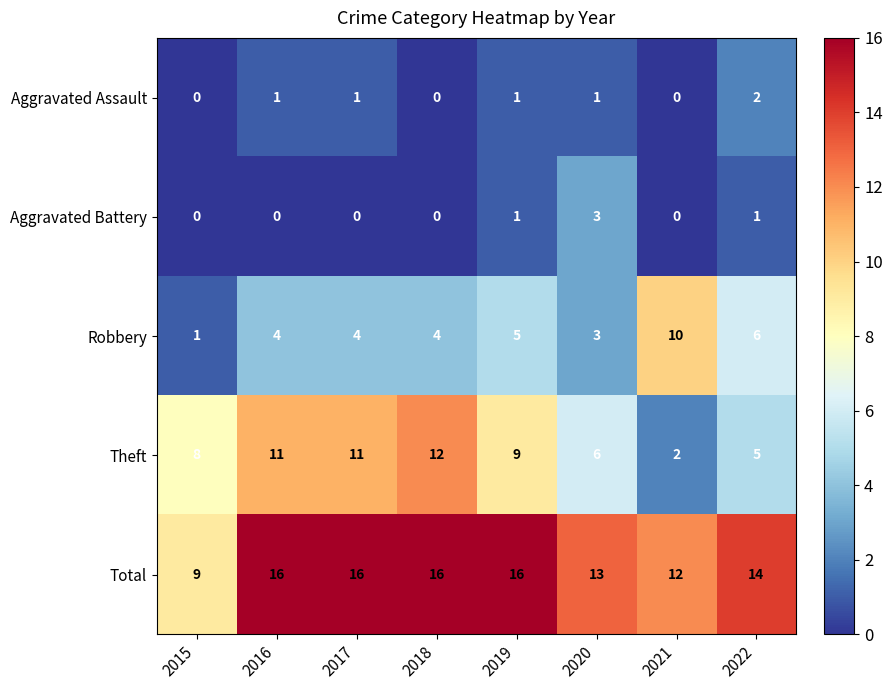

Rank the series by their maximum value, from lowest to highest.

Aggravated Assault, Aggravated Battery, Robbery, Theft, Total